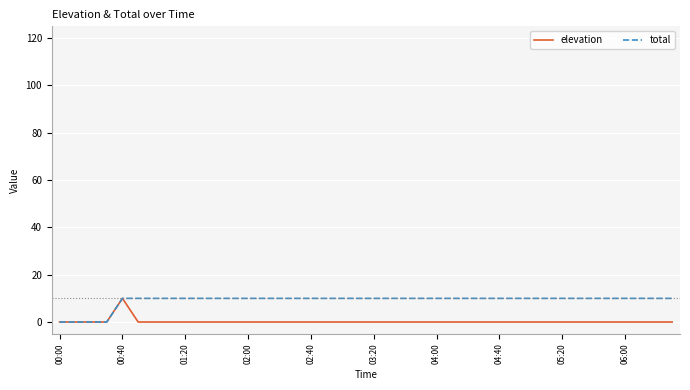

What is the highest value of the total series?

10